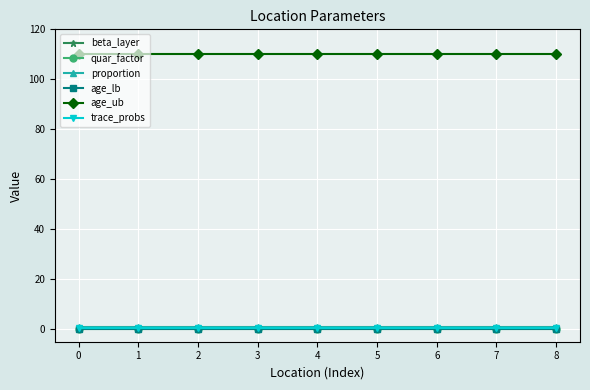

Between 2 and 6, which is larger?

2